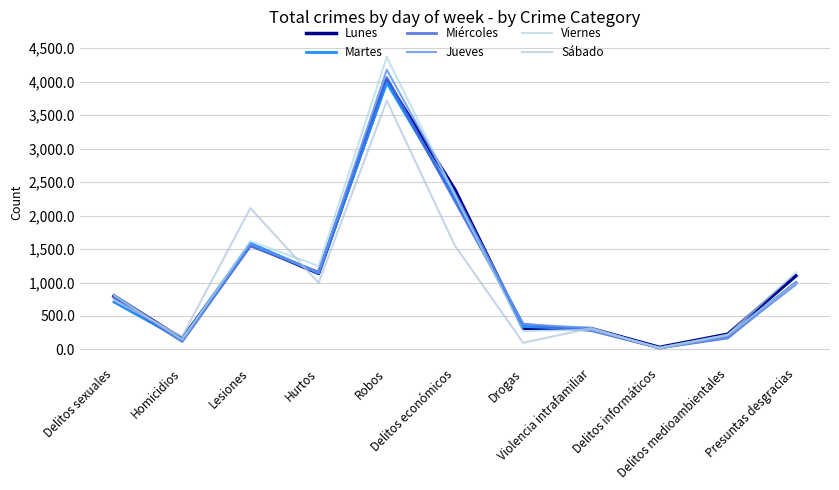

What is the total value across all series at Delitos económicos?

13051